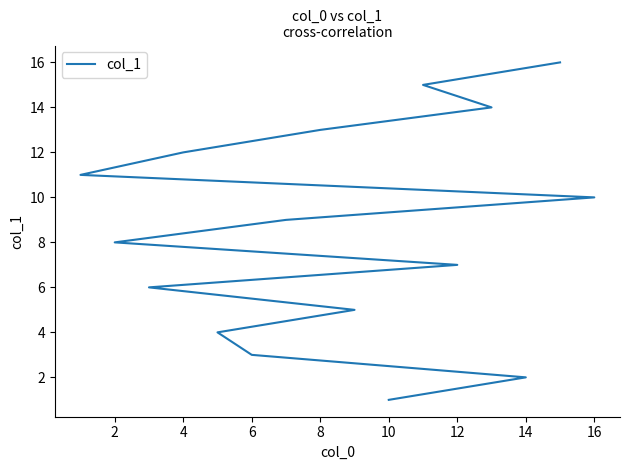

Which category has the highest value across all series?

15